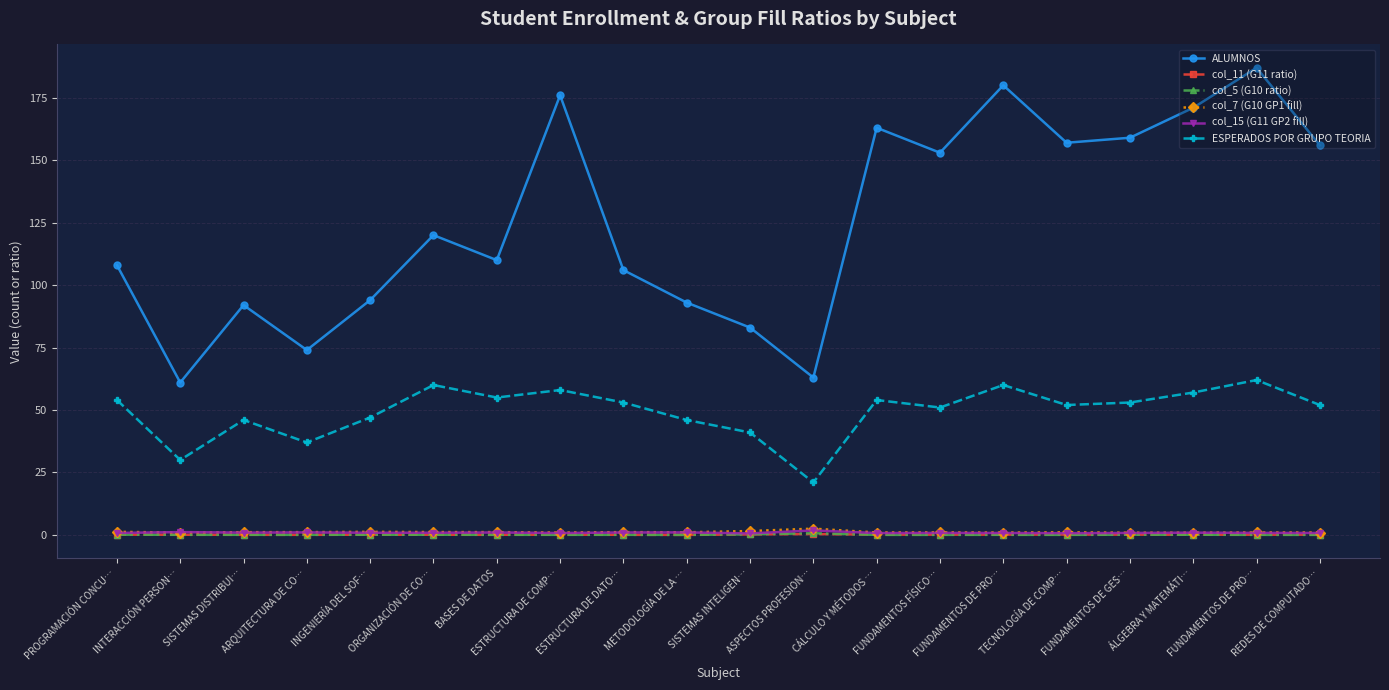

True or false: col_5 (G10 ratio) and col_7 (G10 GP1 fill) cross at least once.

False